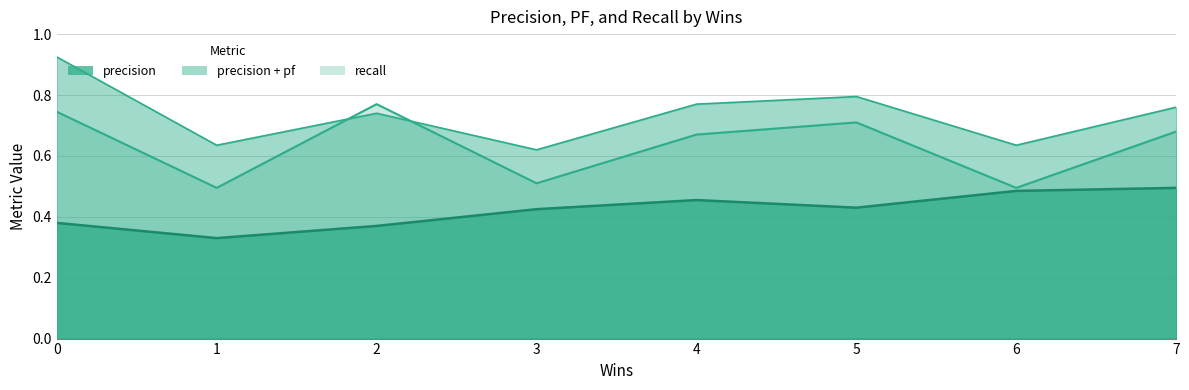

True or false: precision has more than 0 points higher than both neighbors.

True